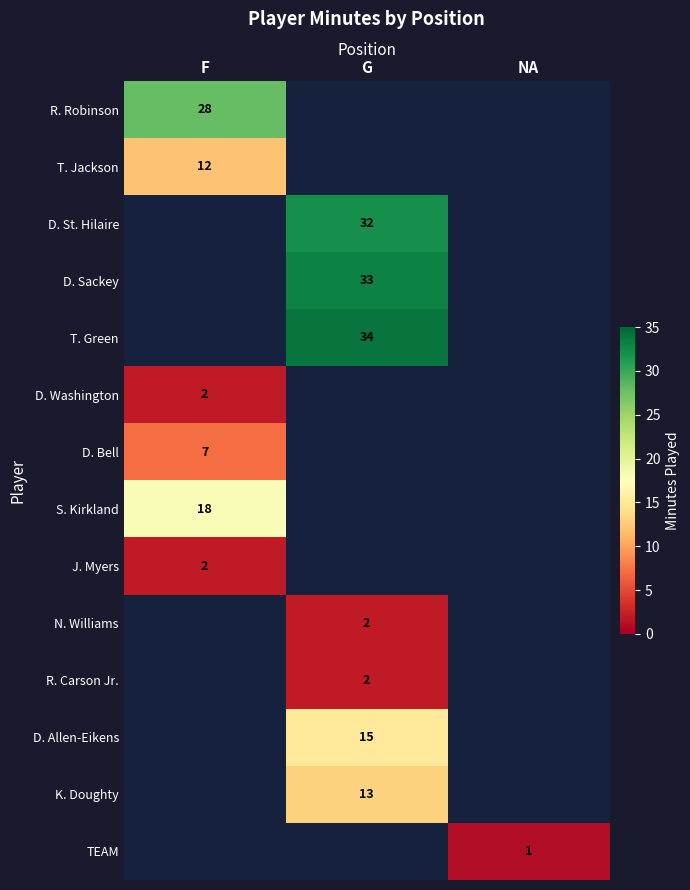

True or false: S. Kirkland has a value of 18 at F.

True